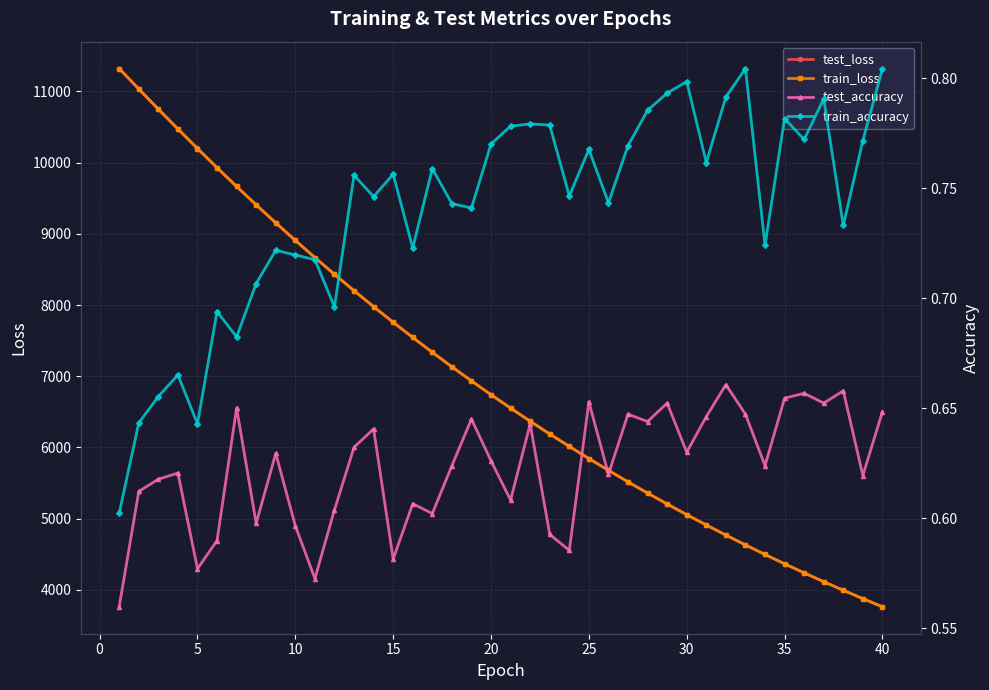

What is the maximum value for test_loss?

11320.5